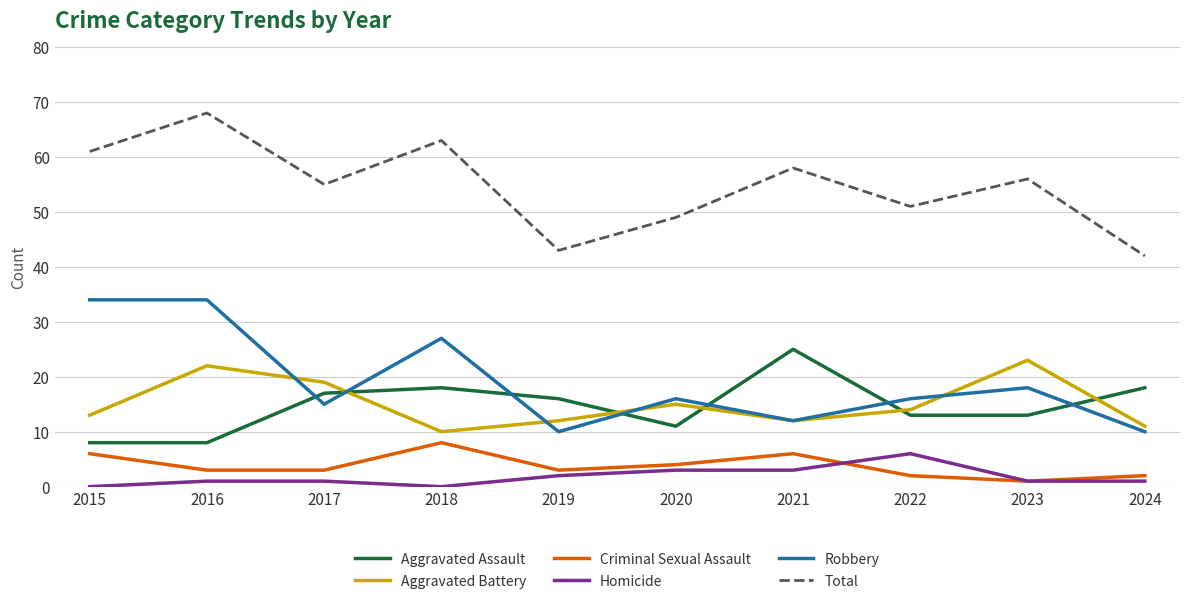

Read the Aggravated Assault value at 2023.

13